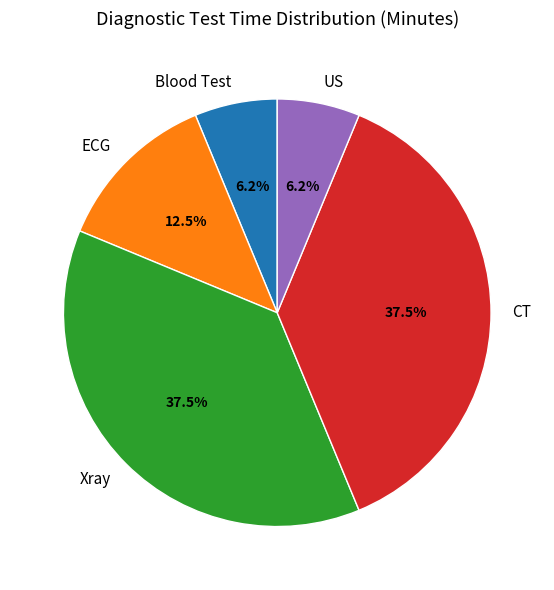

Does ECG account for over 50% of the chart?

No